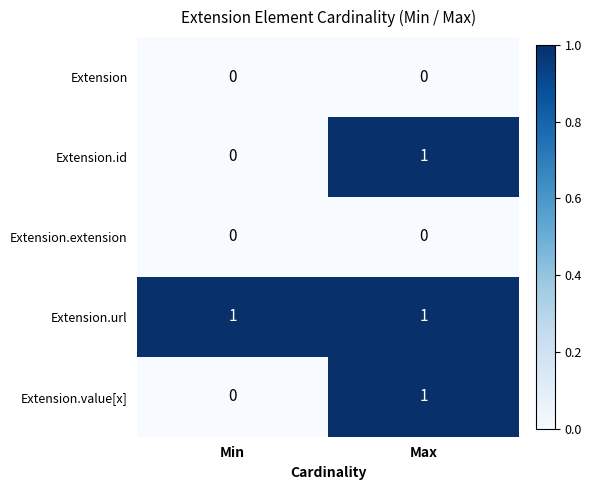

The Extension.value[x] series shows 0 at Min. True or false?

True